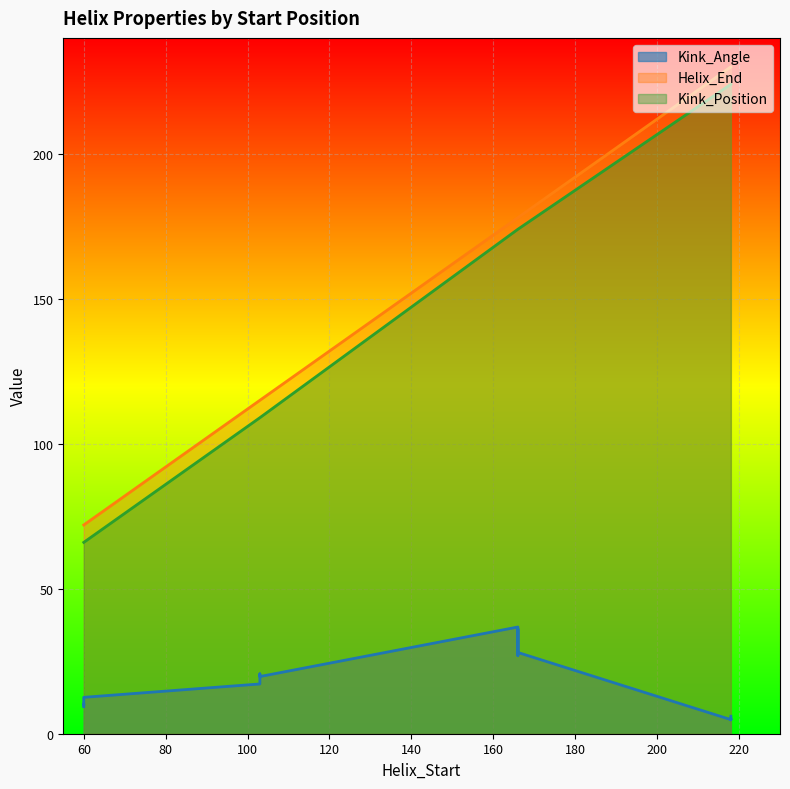

What is the approximate value of Kink_Angle at 60?

12.6